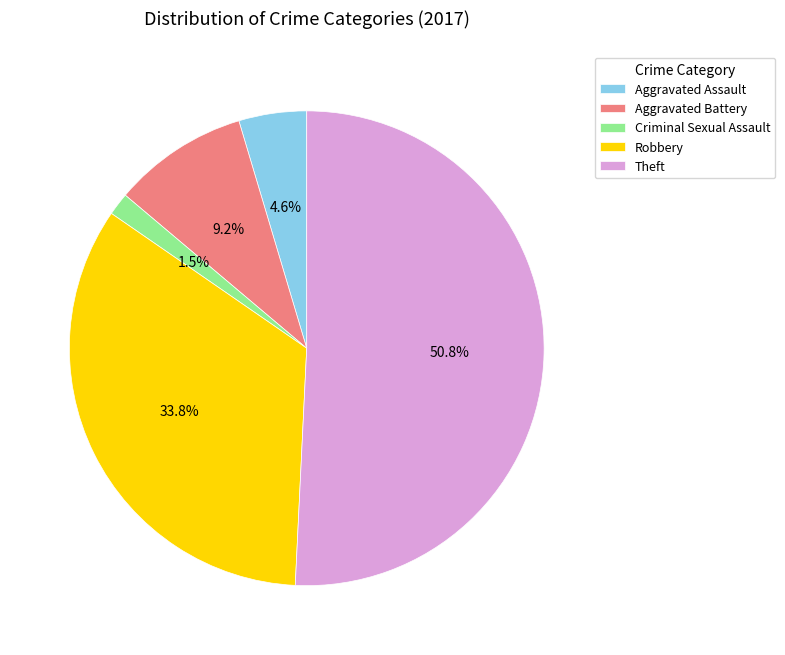

Is it true that Aggravated Battery is 9% of the pie?

True